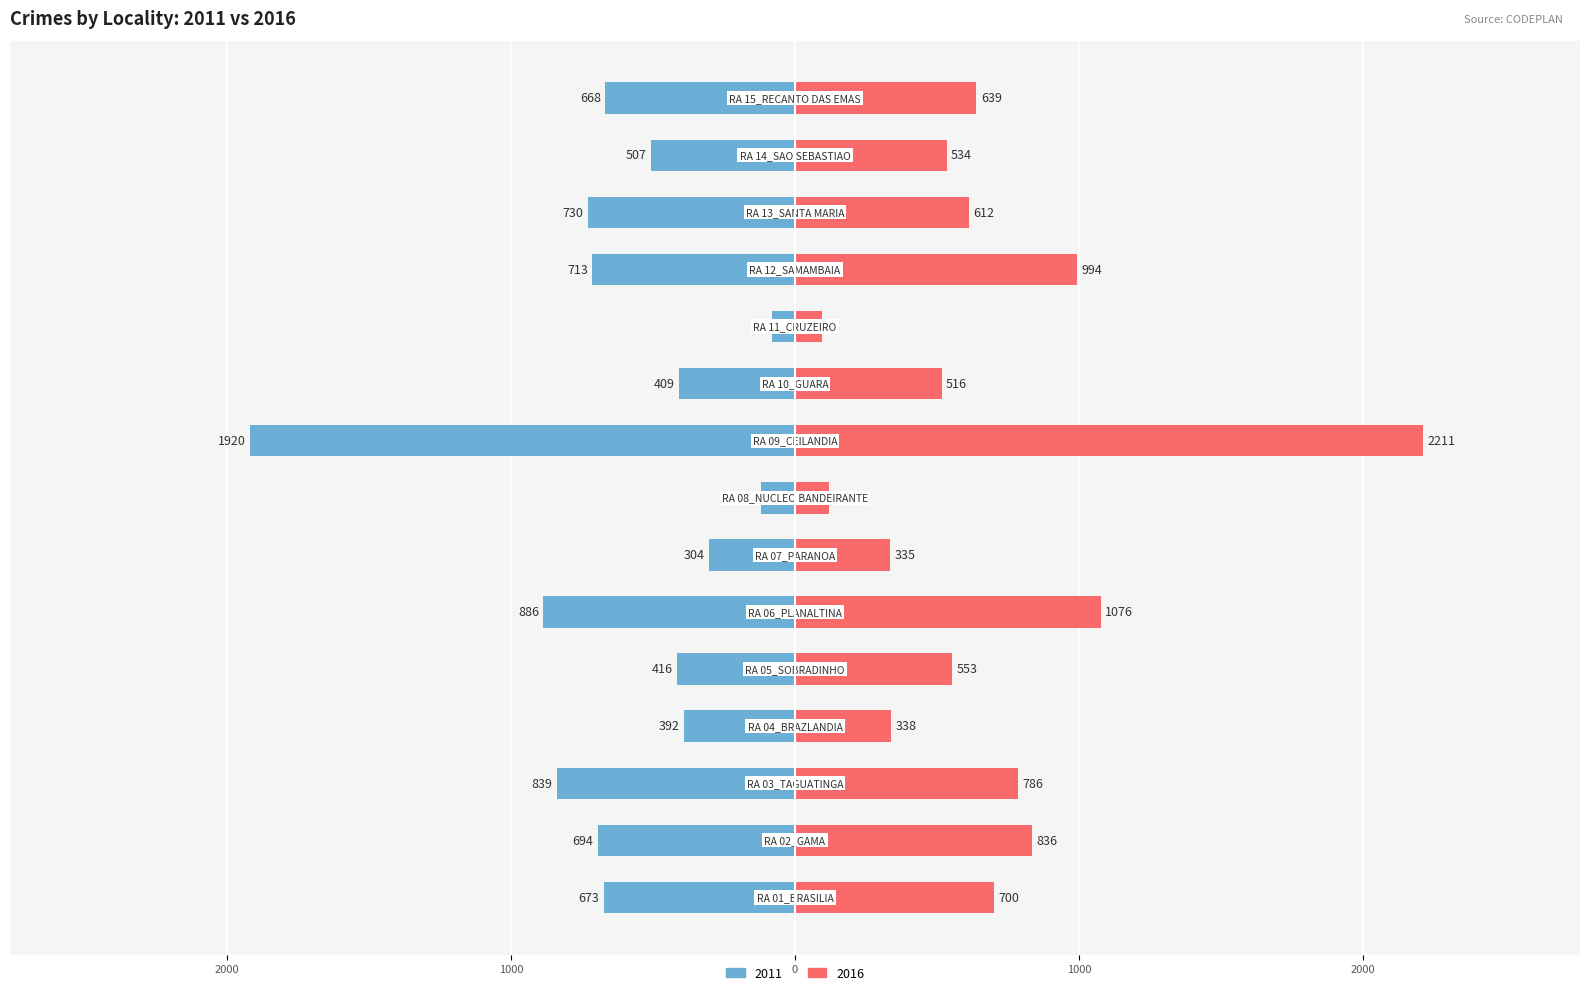

What is the sum of all 2011 values?

-9351